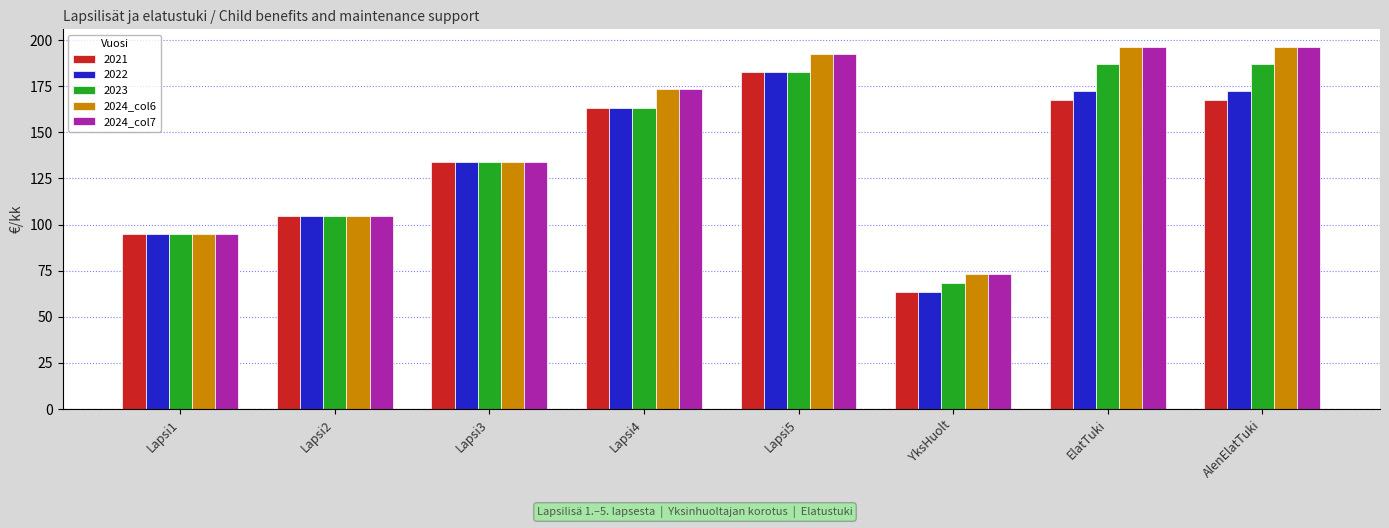

What is the minimum value for 2024_col6?

73.3